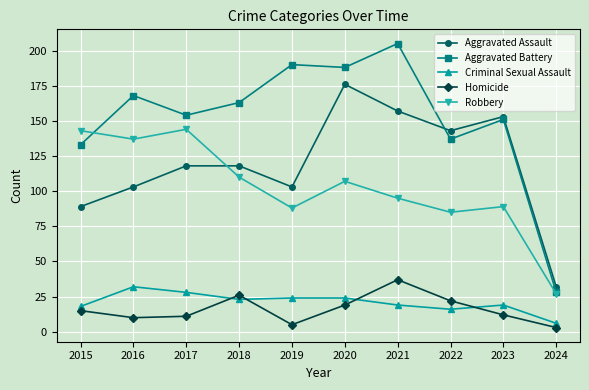

What is the approximate value of Aggravated Battery at 2020, to the nearest 50?

200